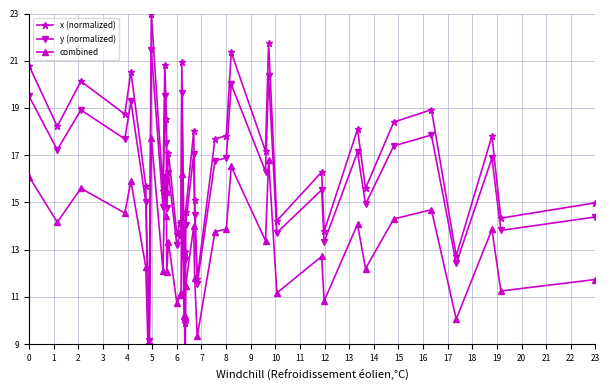

What is the highest value of the y (normalized) series?

21.4